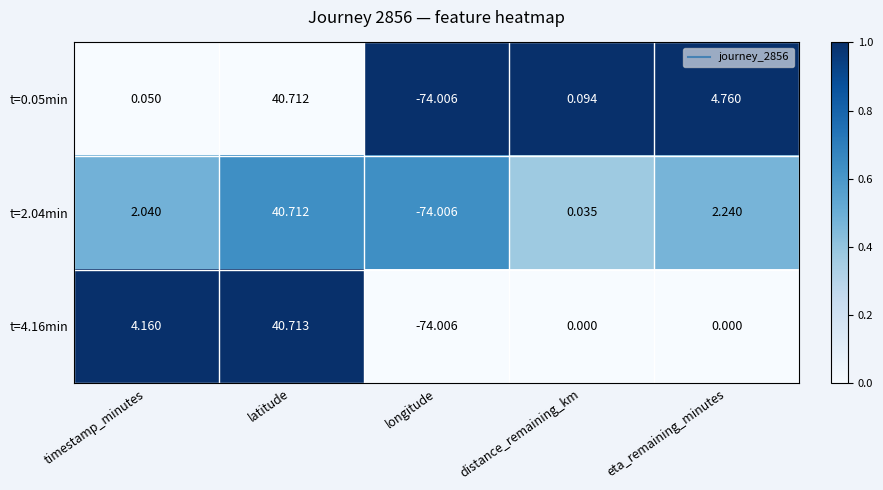

Which label corresponds to the largest value in the chart?

latitude